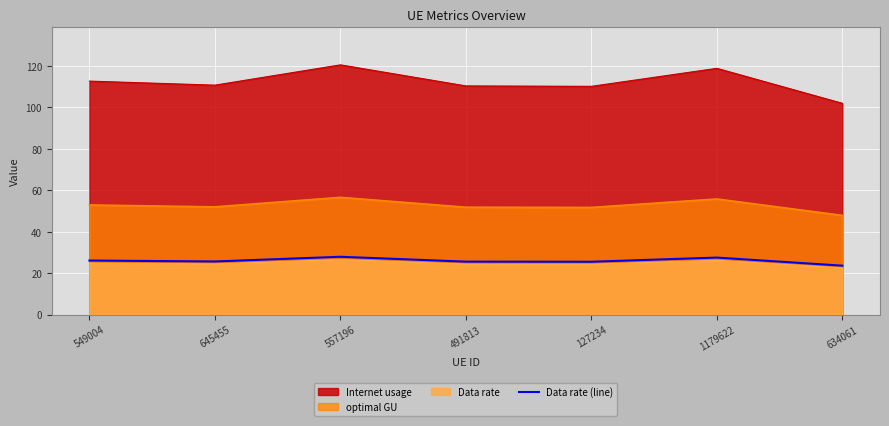

How many data points are less than 25?

1